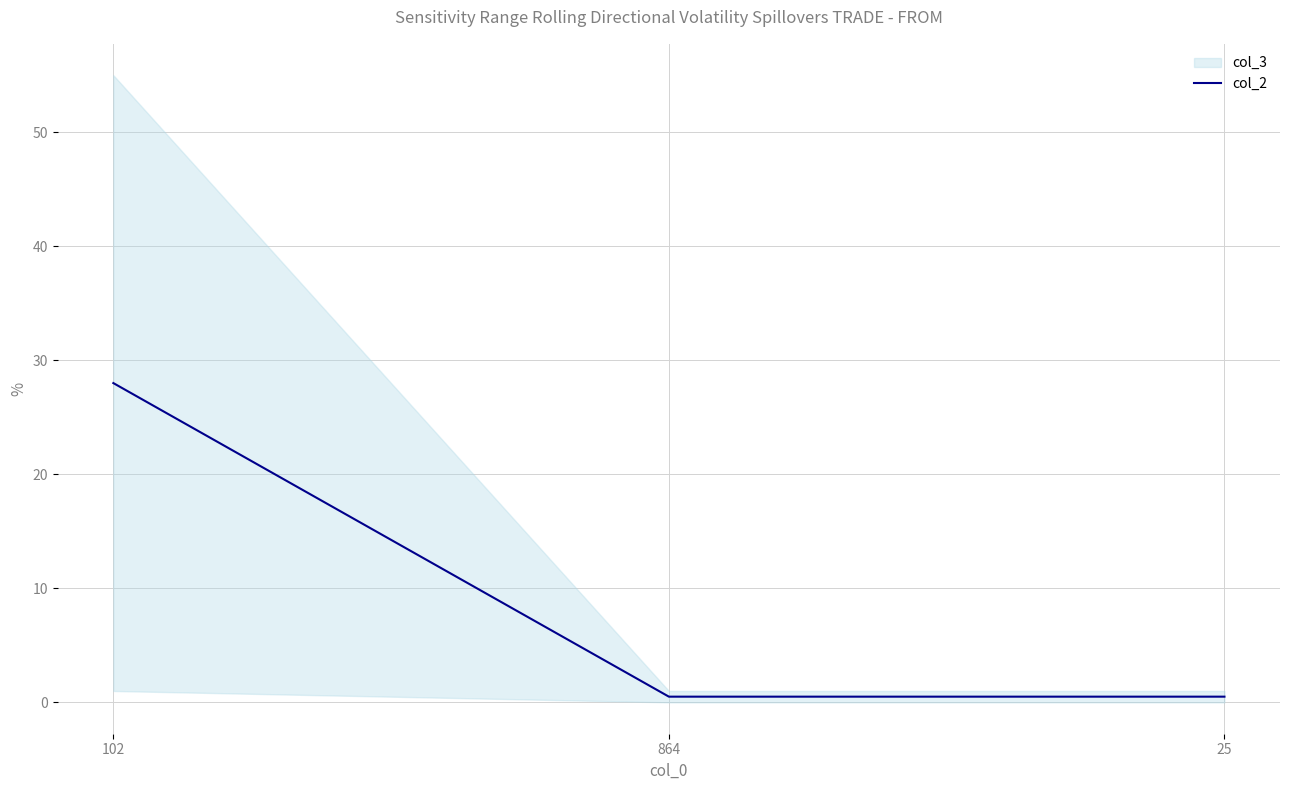

Reading left to right, what are all the values shown in this chart?

102=28.0	864=0.5	25=0.5